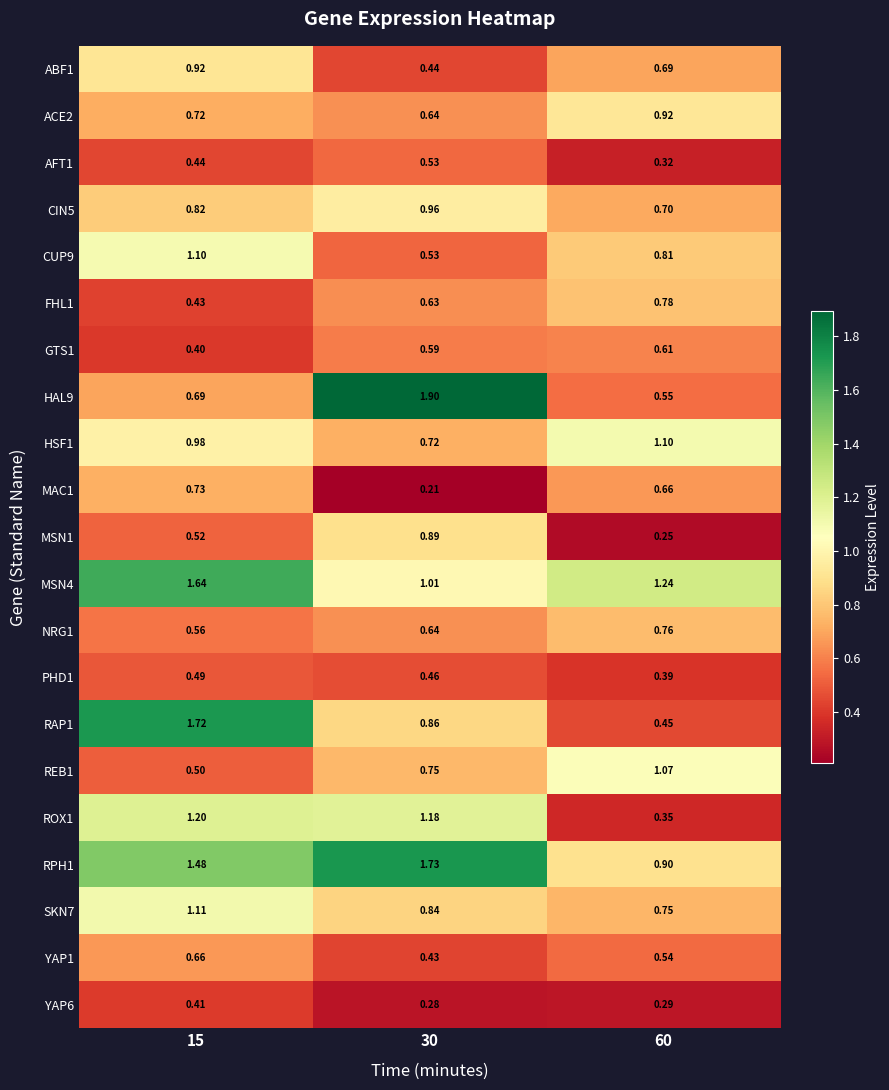

Is the value of NRG1 at 30 greater than the value of FHL1 at 60?

No